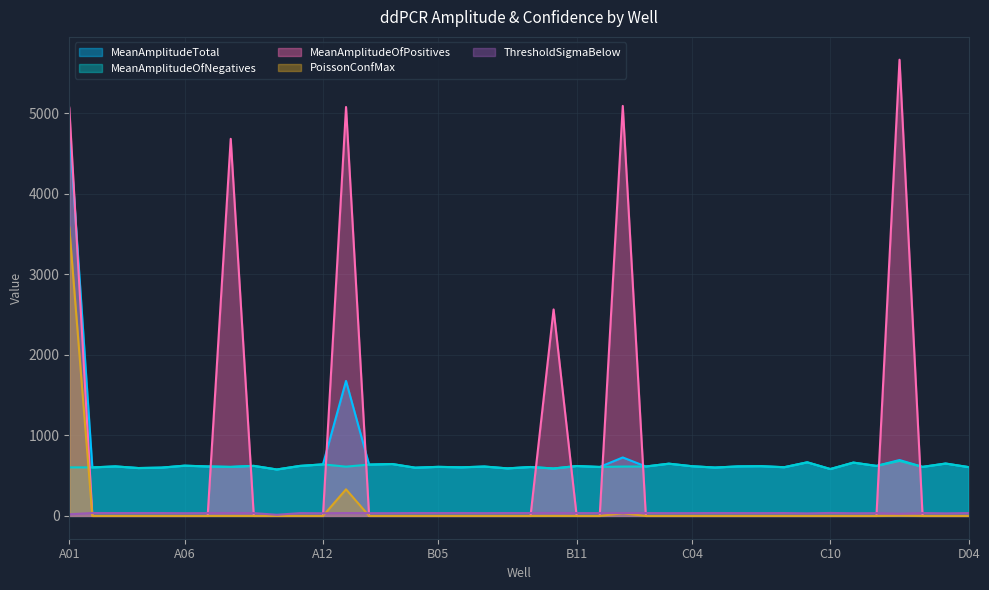

How many lines are shown in the chart?

5